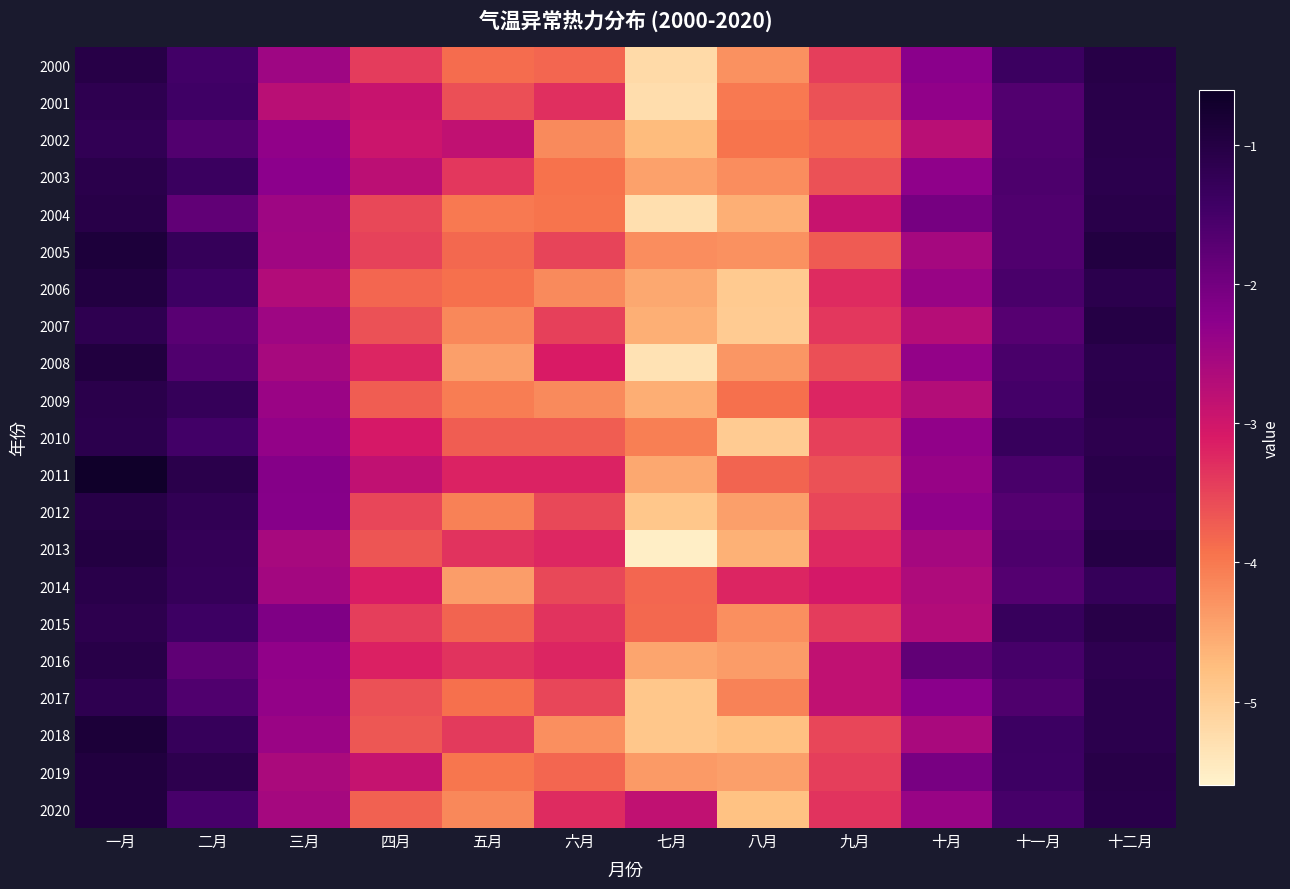

What is the difference between the highest and lowest values at 十二月?

0.3